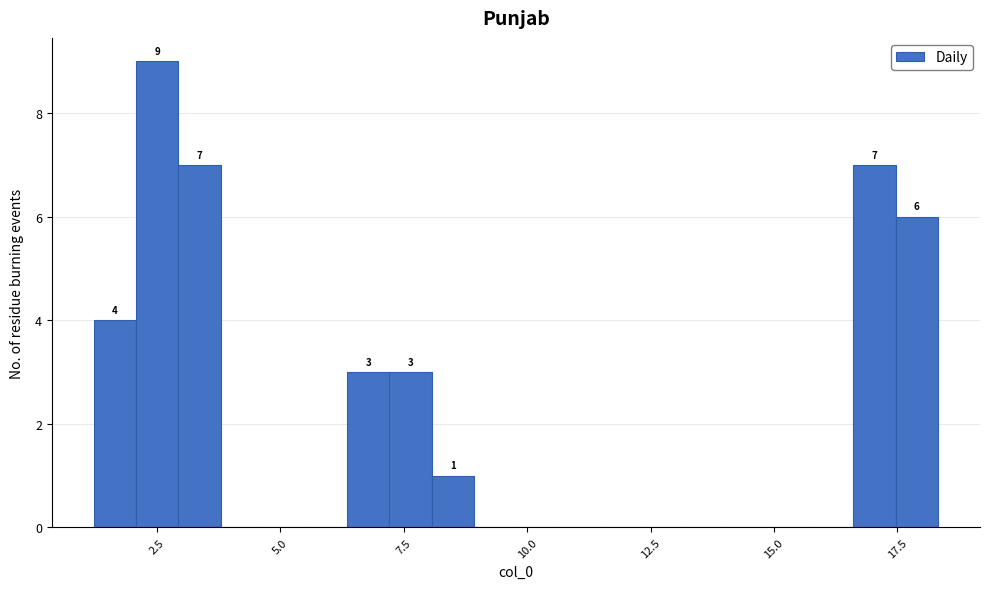

Around what value on the x-axis is the tallest bar? Give the approximate position of its centre, as read against the axis.

2.5